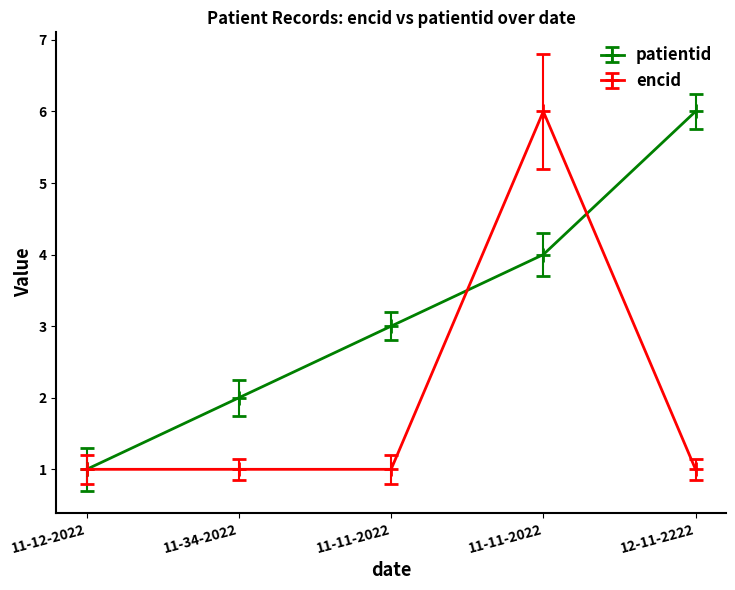

How many distinct data groups are displayed?

2